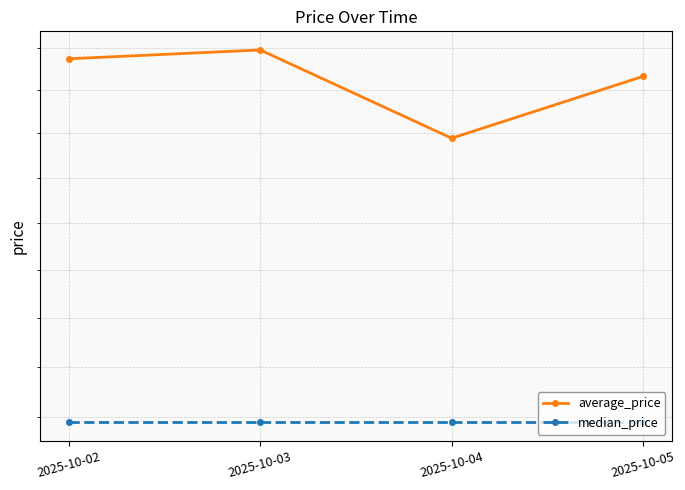

Rank the series by their maximum value, from lowest to highest.

median_price, average_price